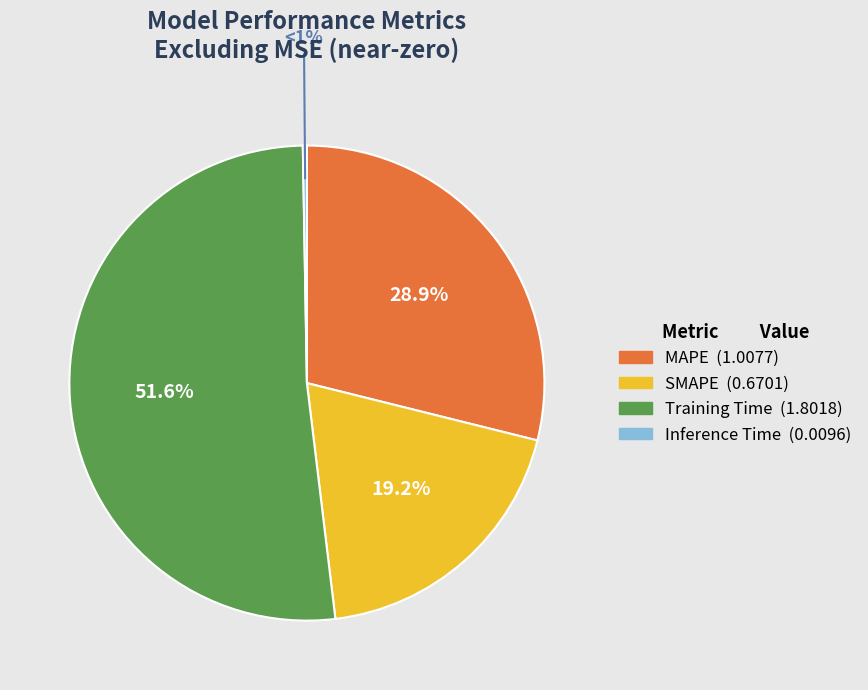

Is the sum of Training Time and SMAPE greater than half?

Yes